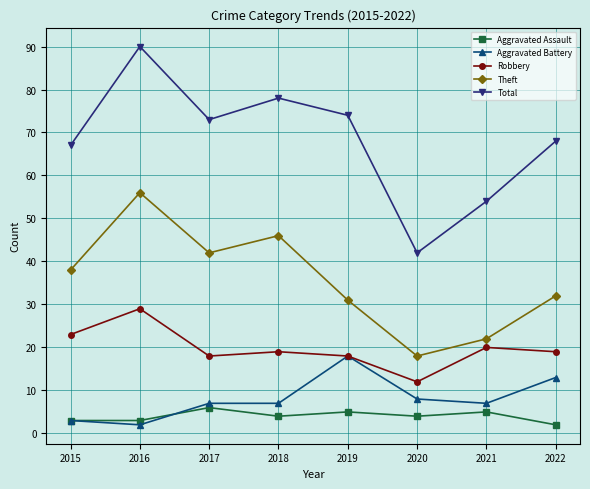

What is the total value across all series at 2016?

180